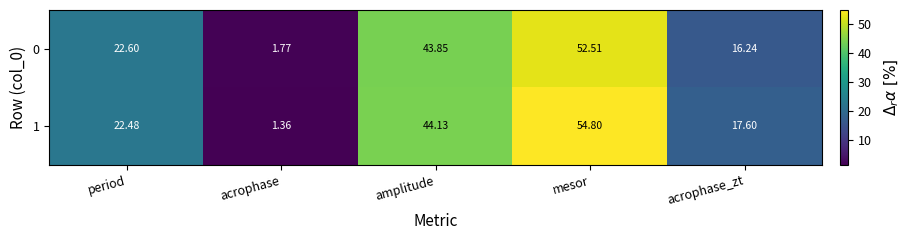

Which category has the highest value in the 0 series?

mesor